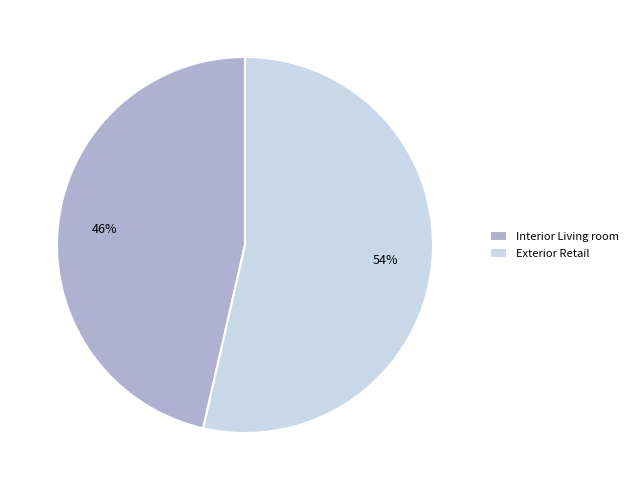

Does Interior Living room represent more than half of the total?

No